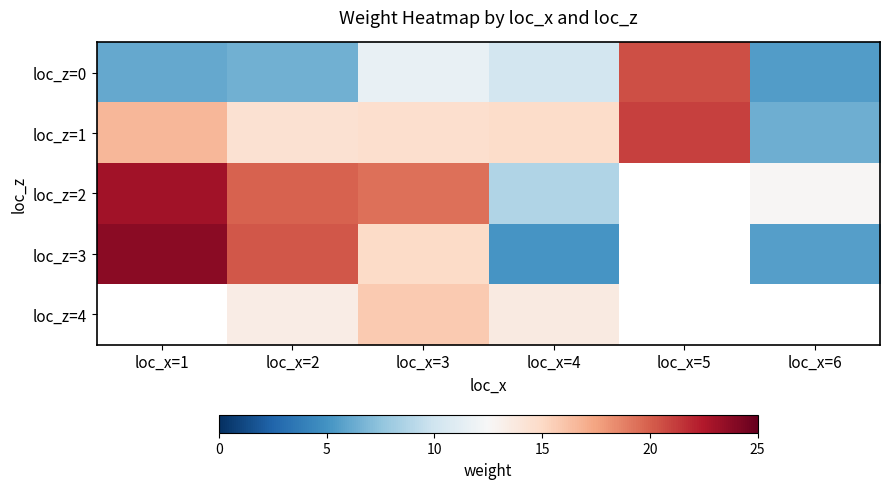

Which series has the largest range (max minus min)?

loc_z=3